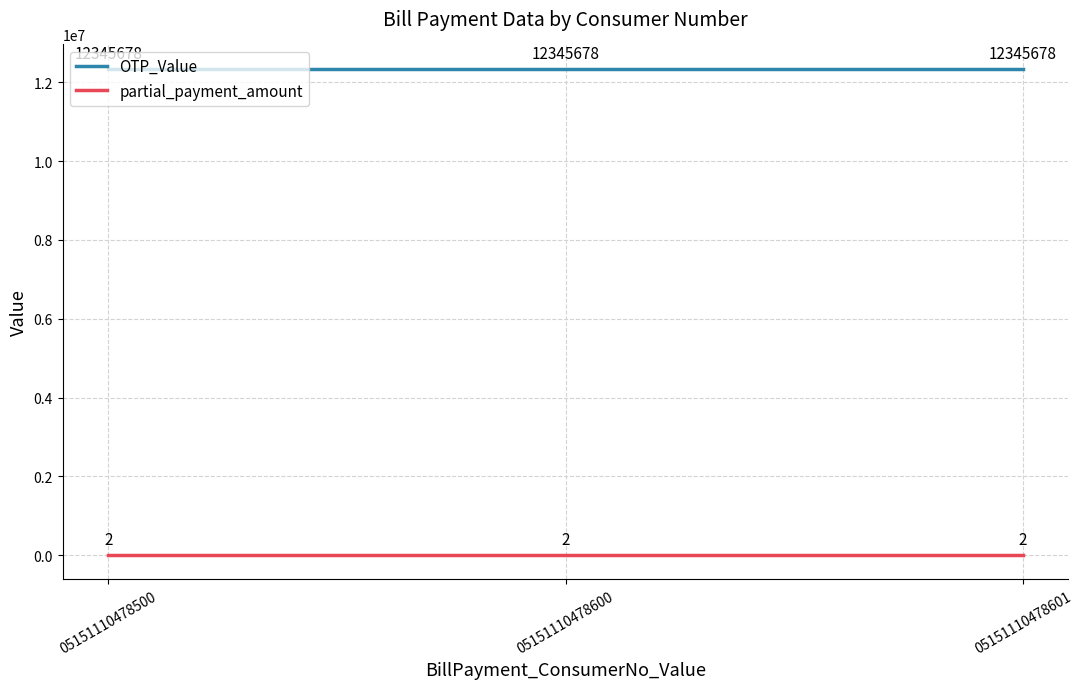

Rank the series by their maximum value, from lowest to highest.

partial_payment_amount, OTP_Value